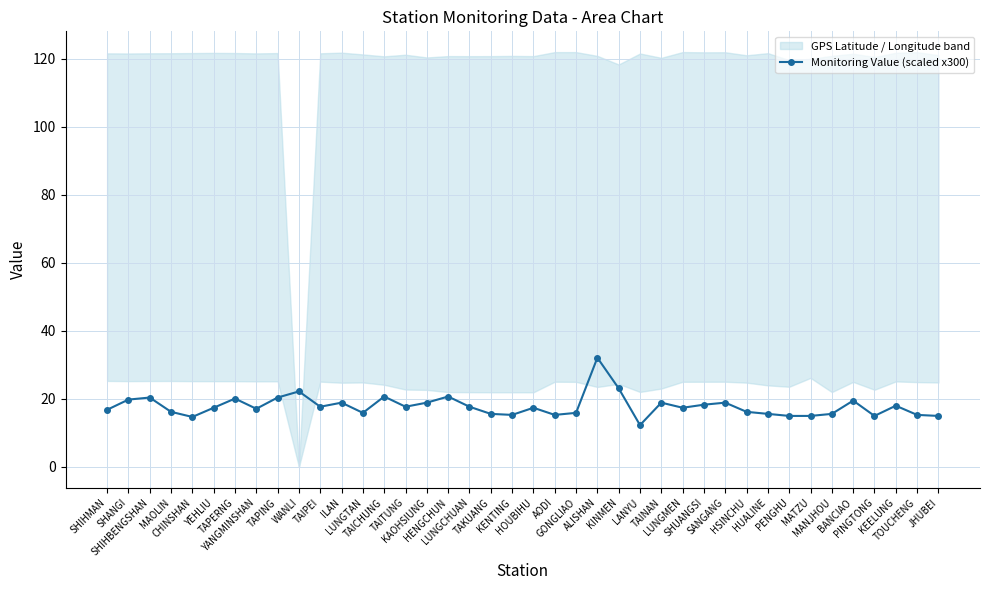

What is the change in value from TAINAN to TOUCHENG?

-3.6